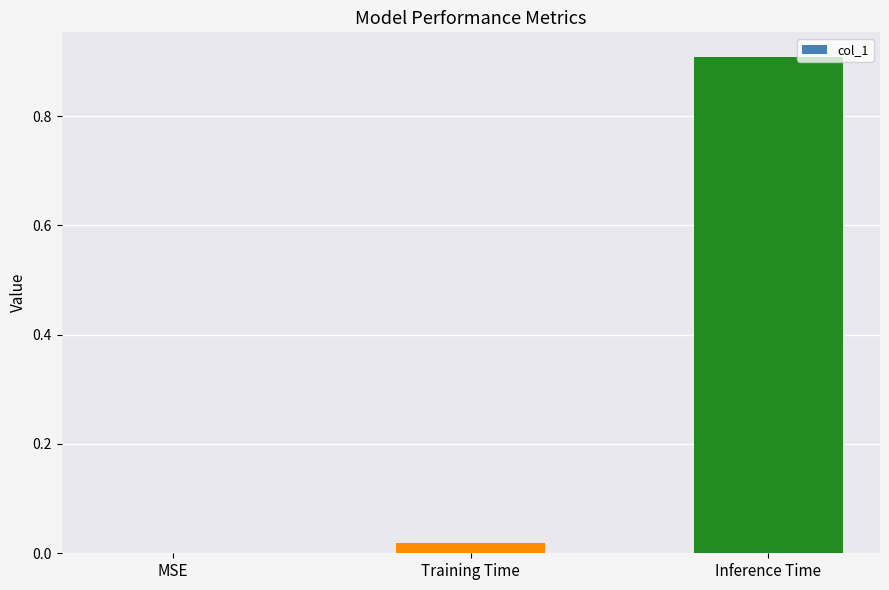

Are the bars grouped side by side (vs. stacked)?

No